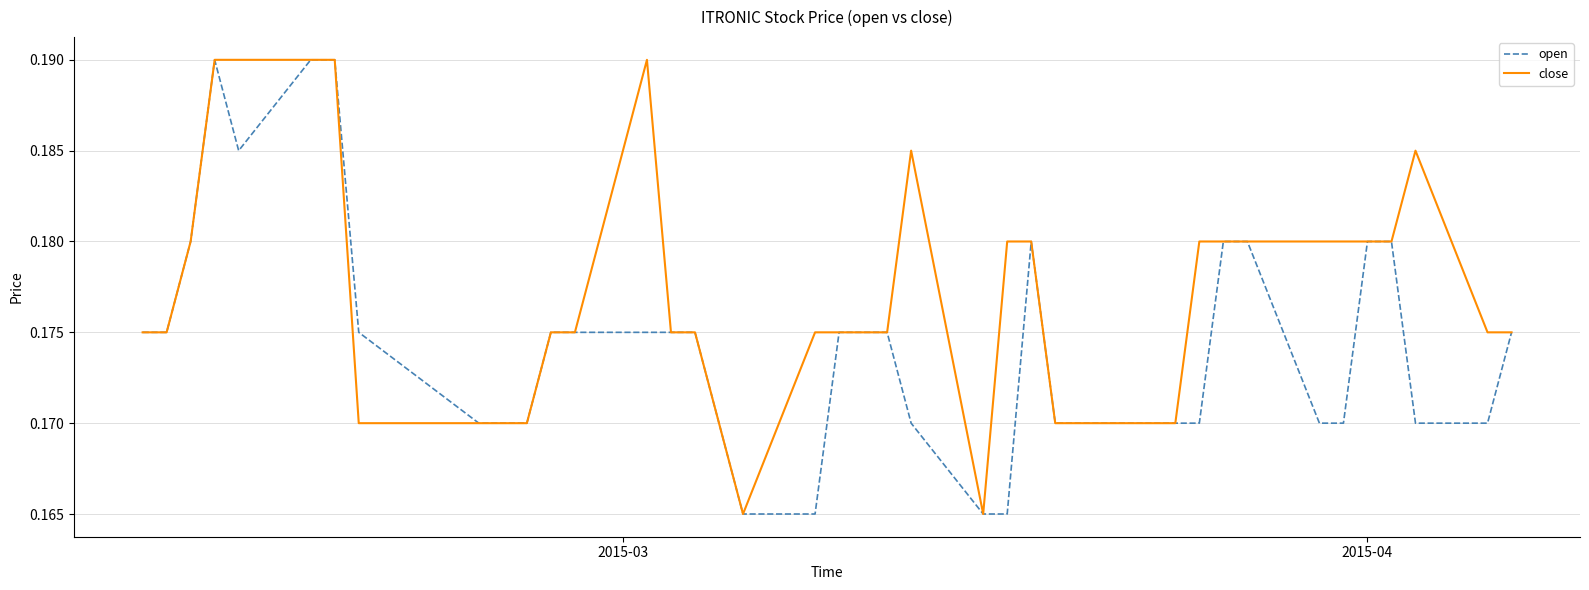

Rank the series by their average value, from lowest to highest.

open, close